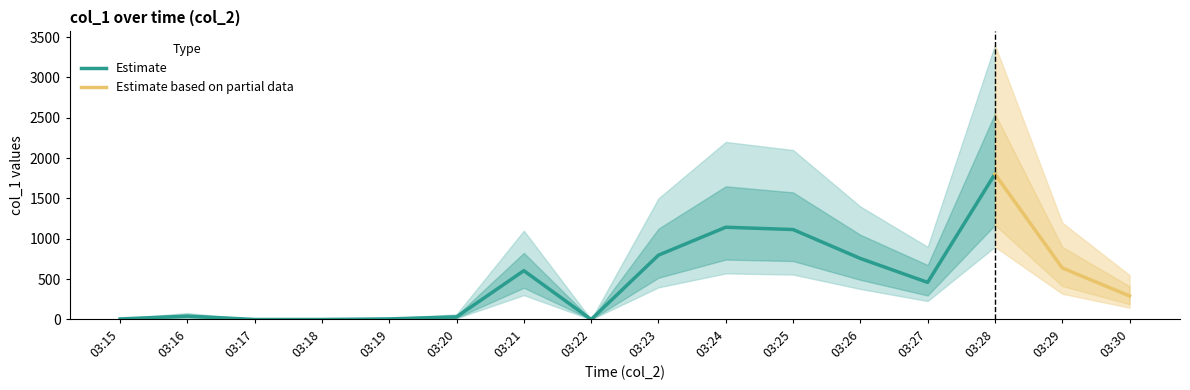

Does the chart have visible grid lines?

No